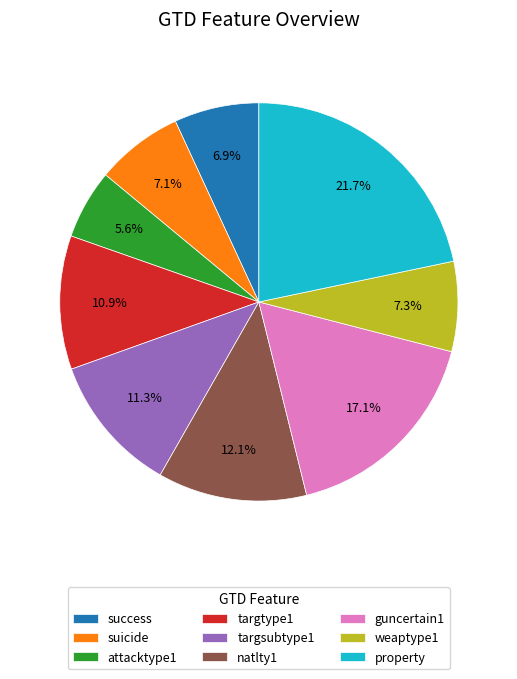

What percentage is the targtype1 slice, to the nearest percent?

11%